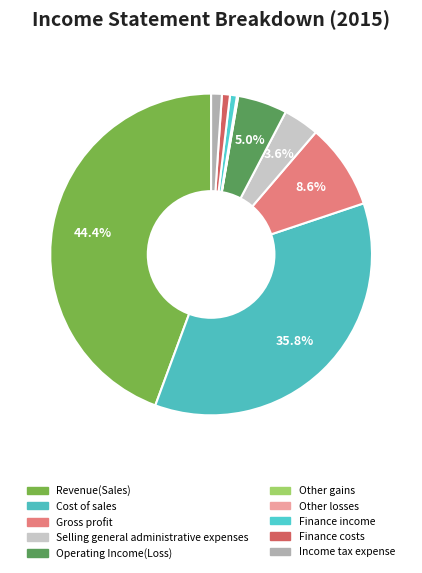

How many segments does this pie chart have?

10